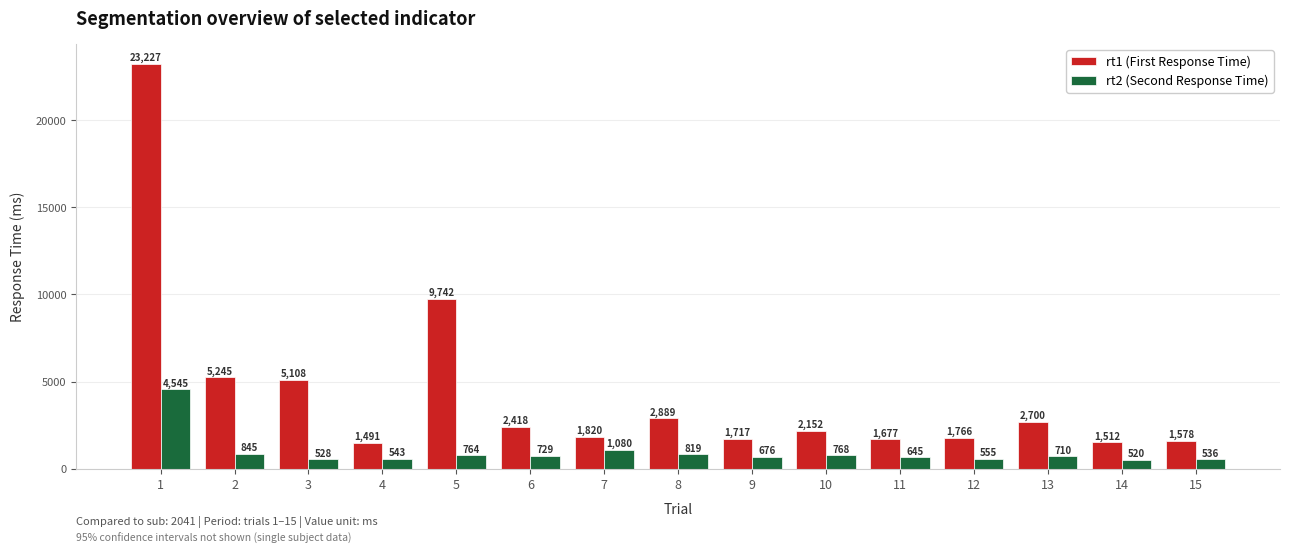

Which label corresponds to the largest value in the chart?

1